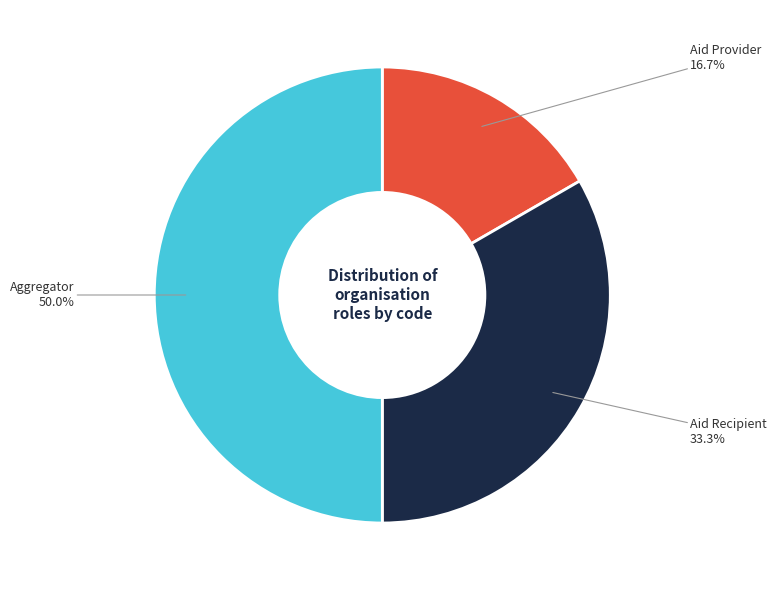

To the nearest percent, what percentage of the pie is Aid Recipient?

33%